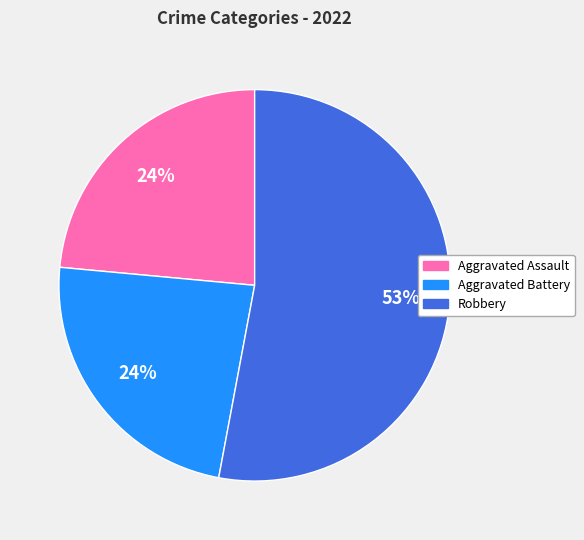

To the nearest percent, what is the average slice percentage?

33%